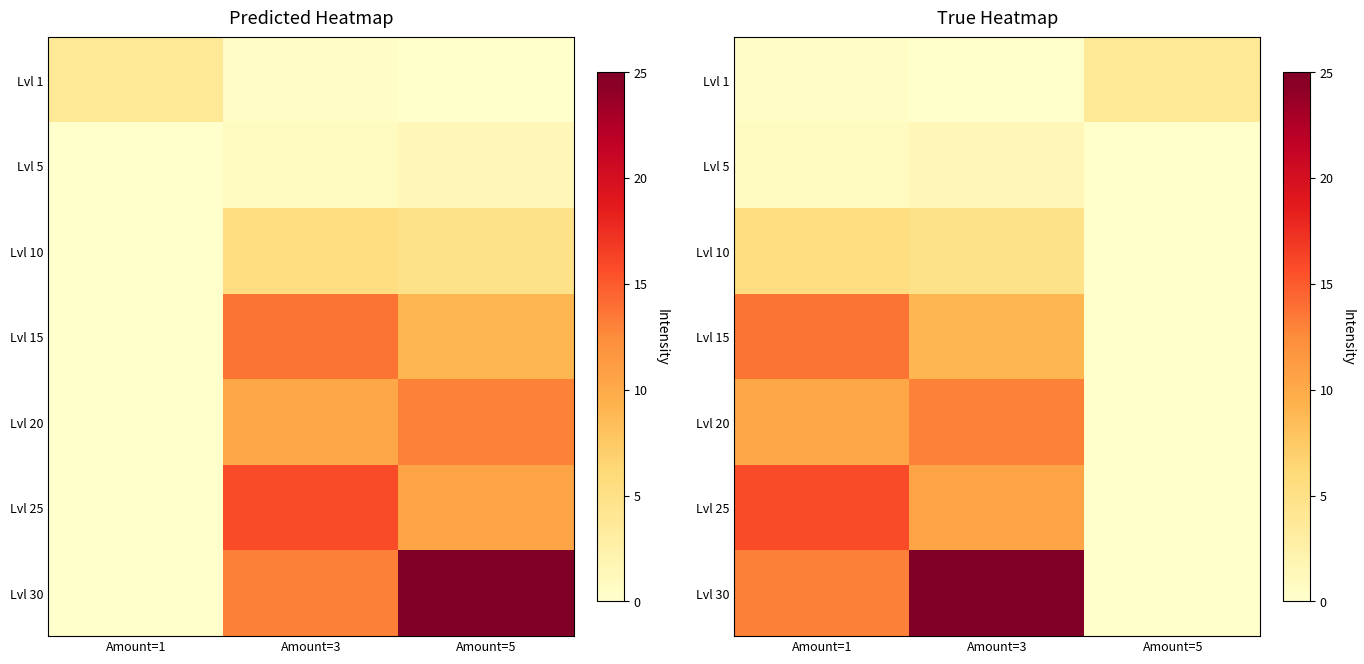

What is the highest value of the Lvl 1 series?

3.8